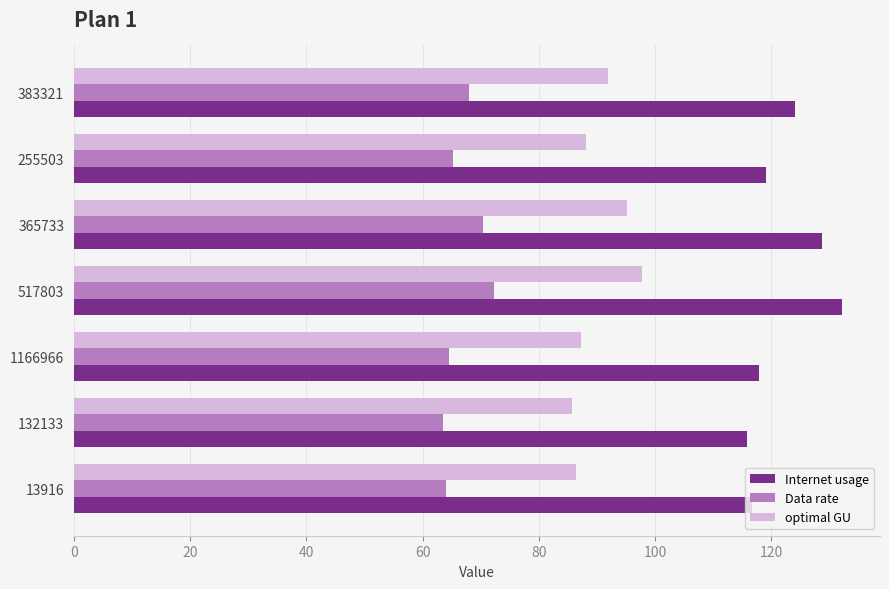

What is the approximate value of Data rate at 255503?

65.2